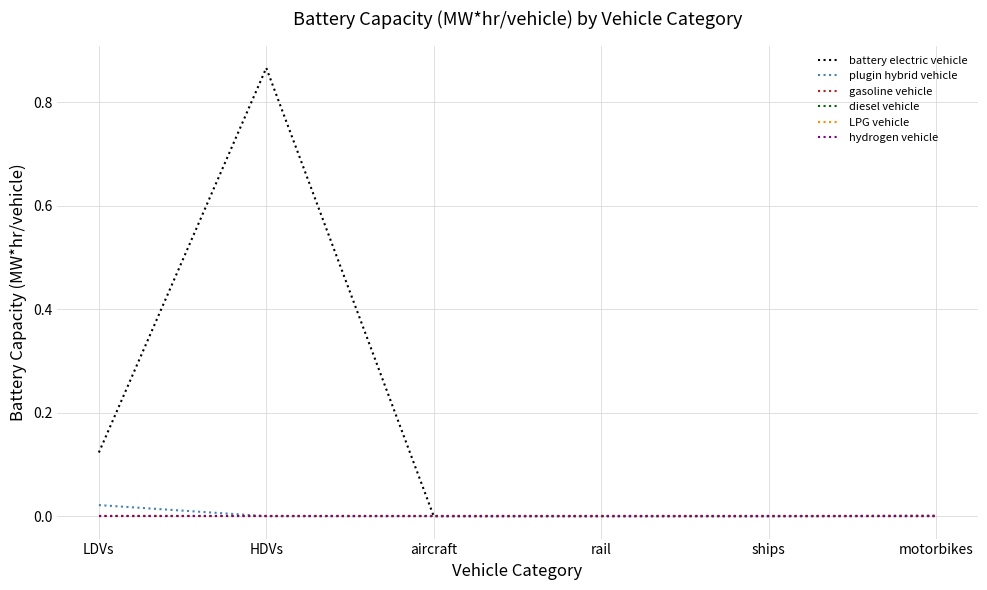

Does the chart display data point markers on the line(s)?

No